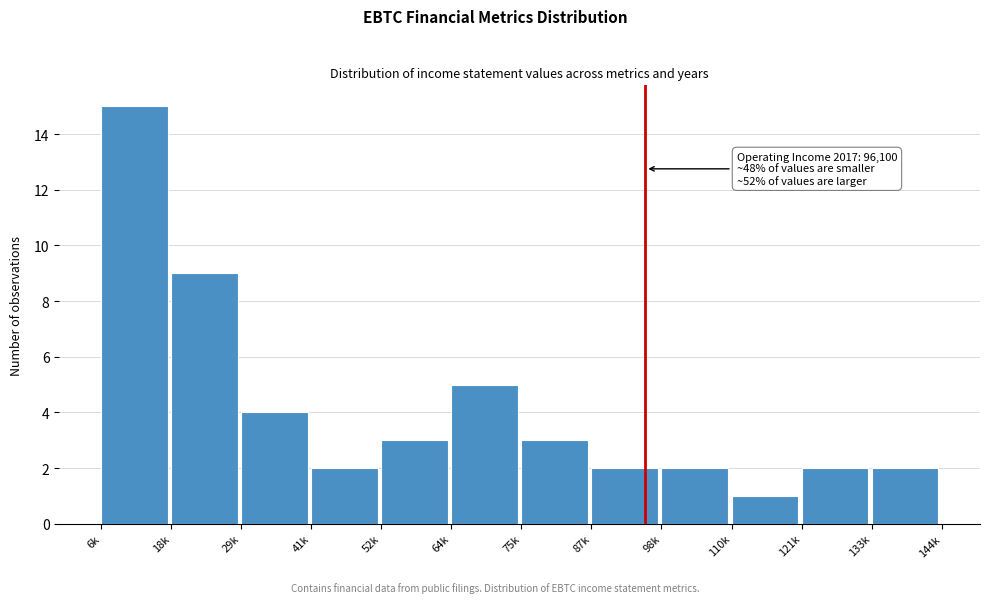

Reading left to right, what are all the values shown in this chart?

6k=15	18k=9	29k=4	41k=2	52k=3	64k=5	75k=3	87k=2	98k=2	110k=1	121k=2	133k=2